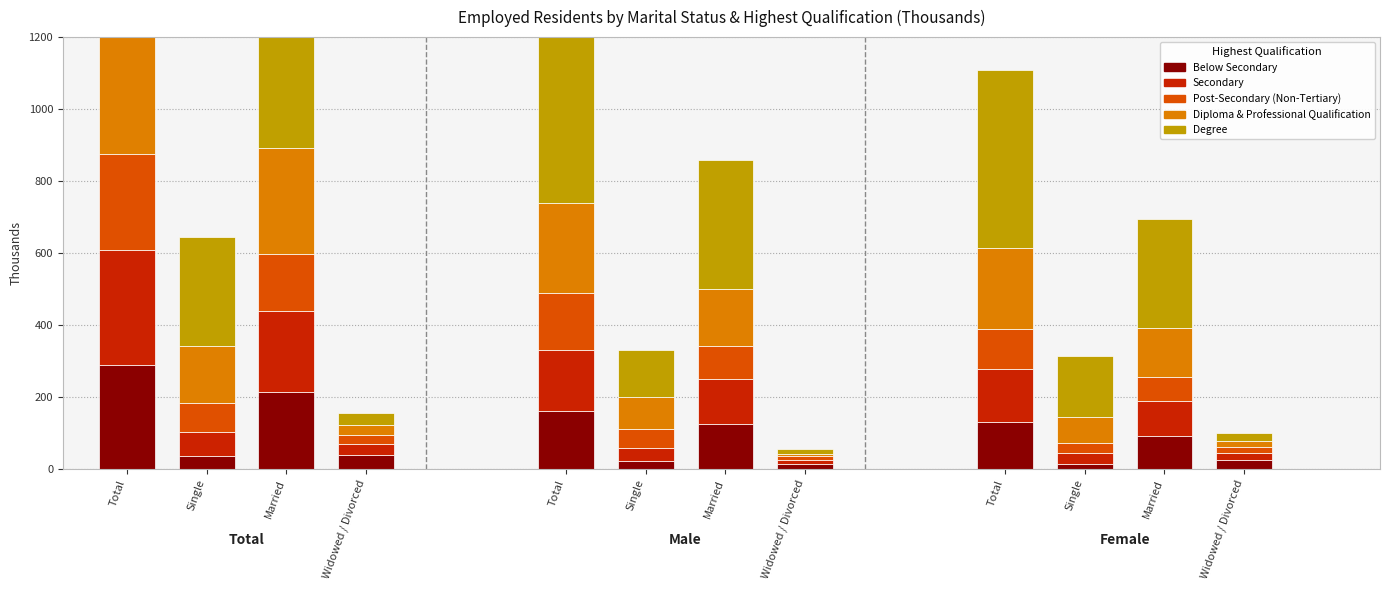

What are all the series names shown in the legend?

Below Secondary, Secondary, Post-Secondary (Non-Tertiary), Diploma & Professional Qualification, Degree